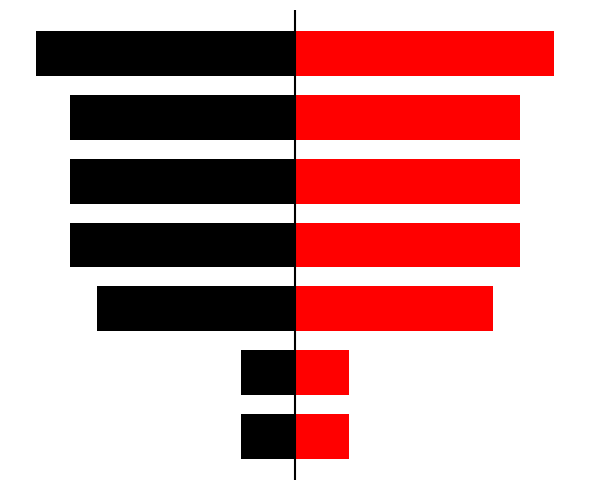

What is the difference between the maximum and minimum values in the col_0_left series?

891349